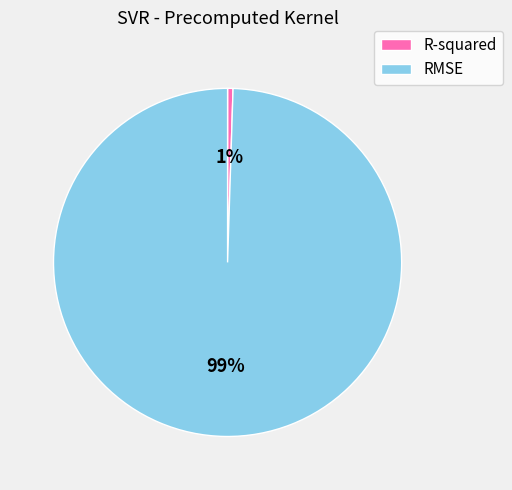

To the nearest percent, what is the combined percentage of RMSE and R-squared?

100%